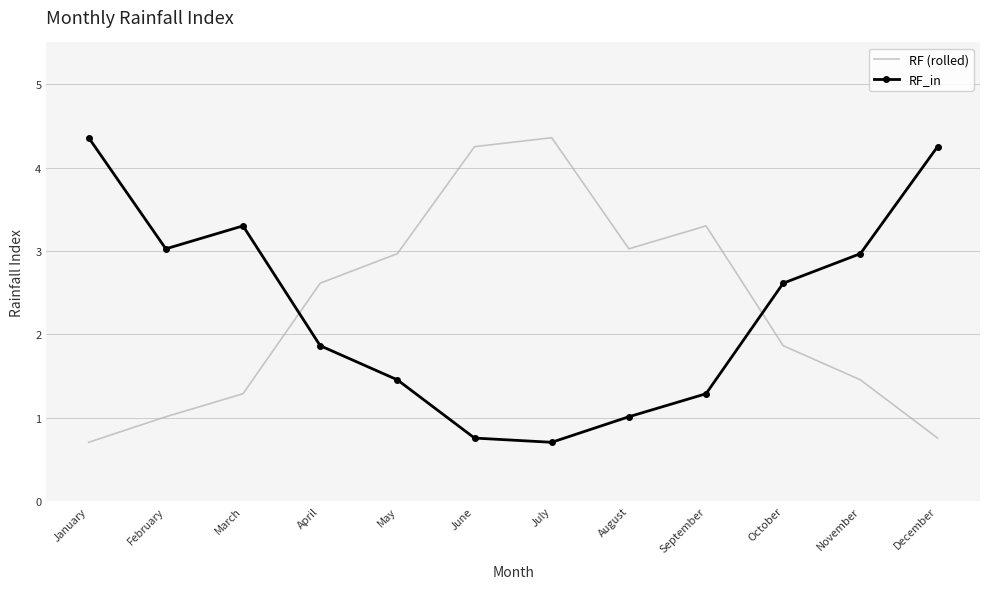

At April, list the series in order from largest to smallest.

RF (rolled), RF_in